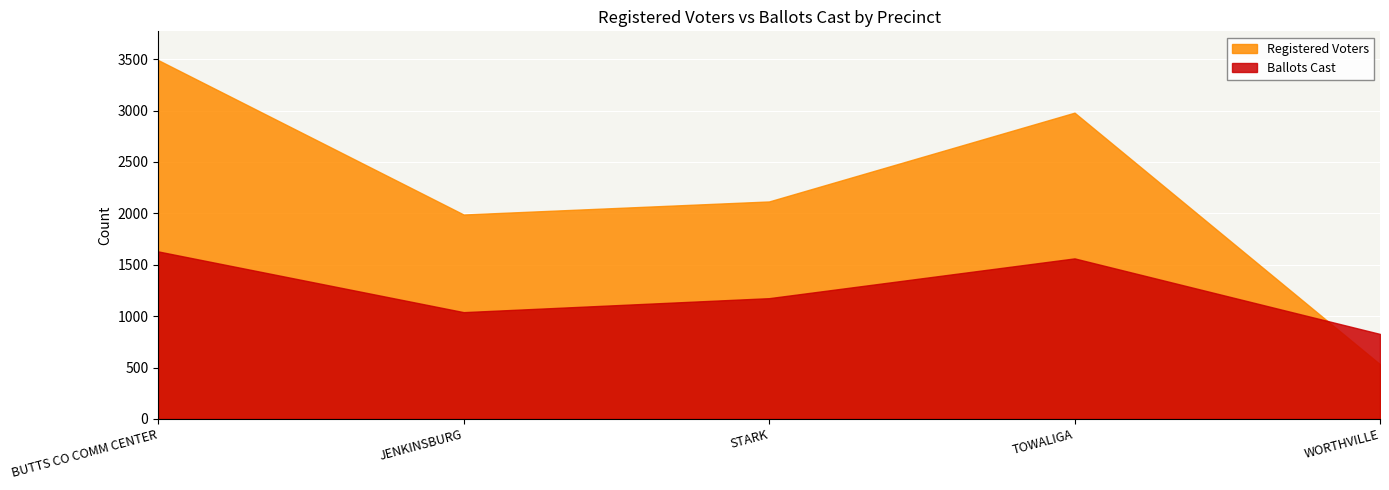

At how many categories does at least one series exceed 1642?

4